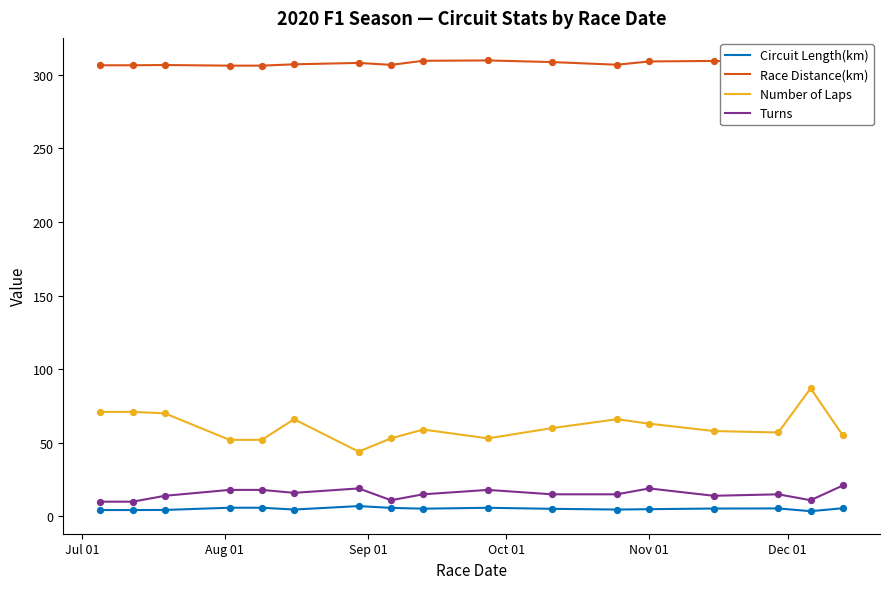

Which series has the largest Y range (max minus min)?

Number of Laps